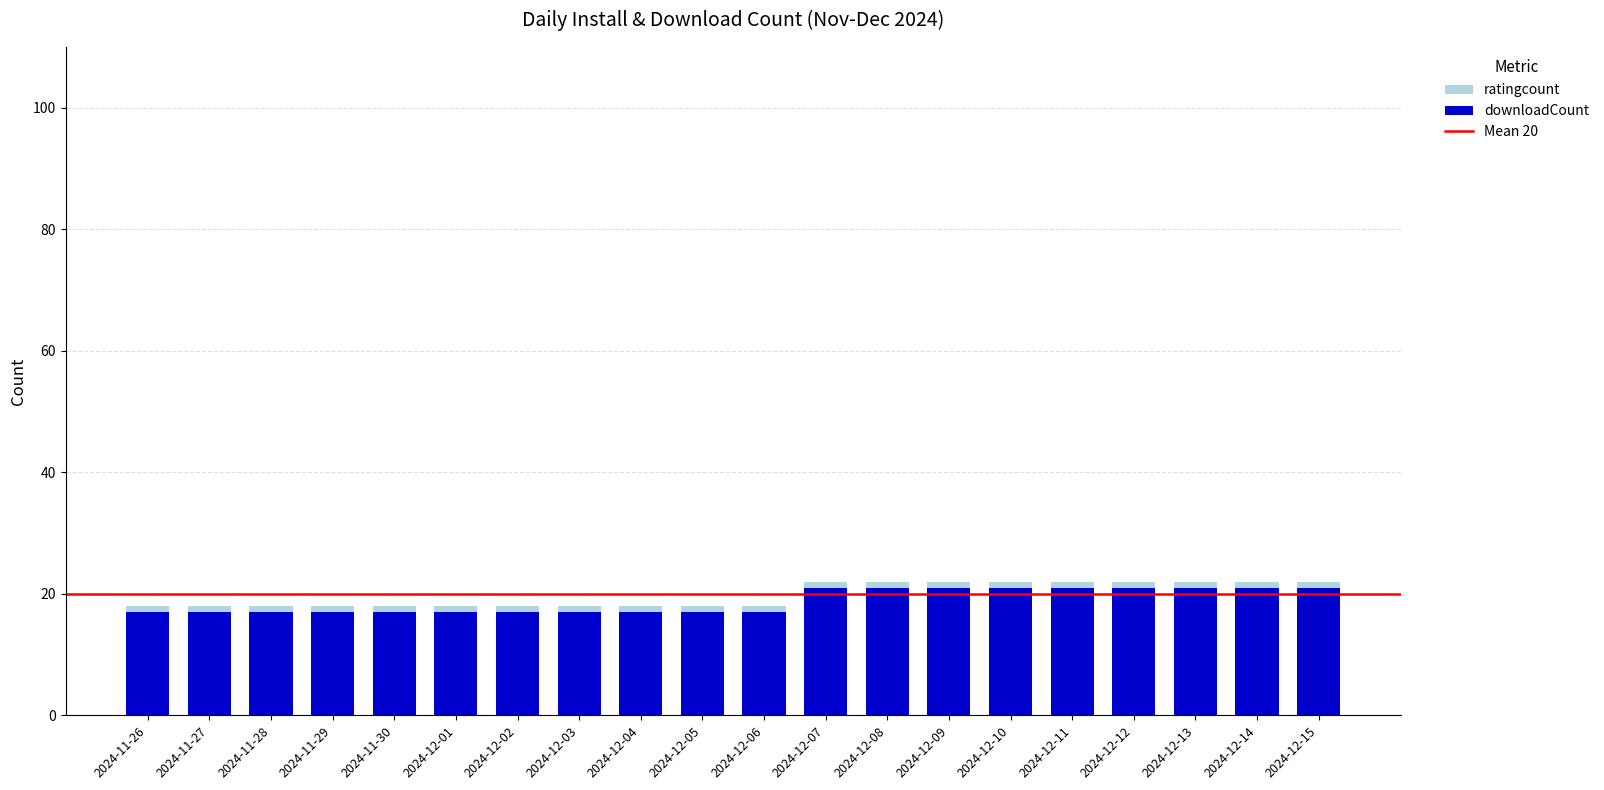

True or false: downloadCount has a value of 8 at 2024-12-15.

False